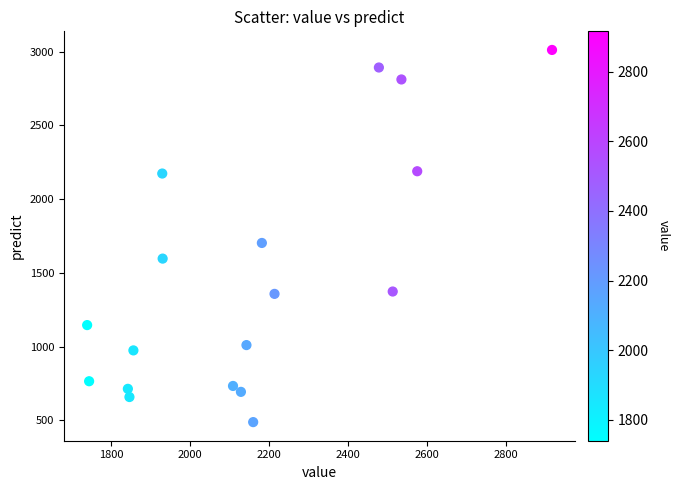

What is the range of X values (max minus min)?

1176.0